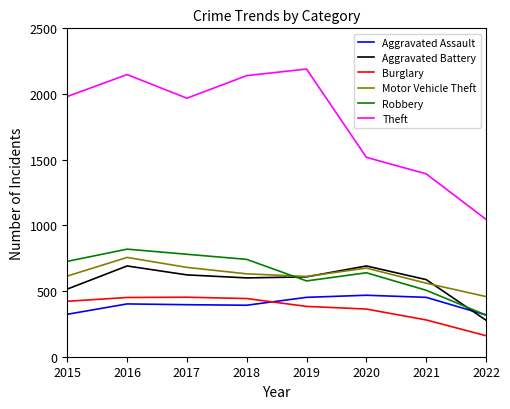

How many lines are shown in the chart?

6